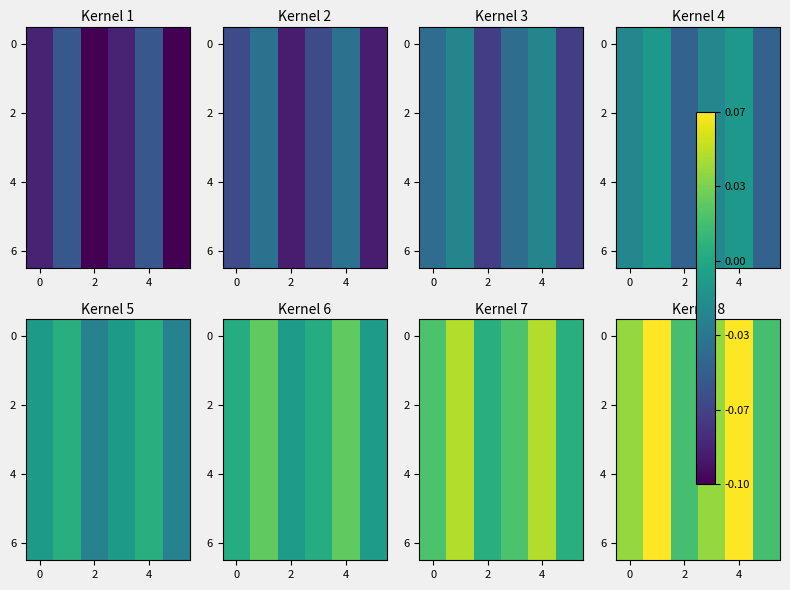

How many distinct data groups are displayed?

7